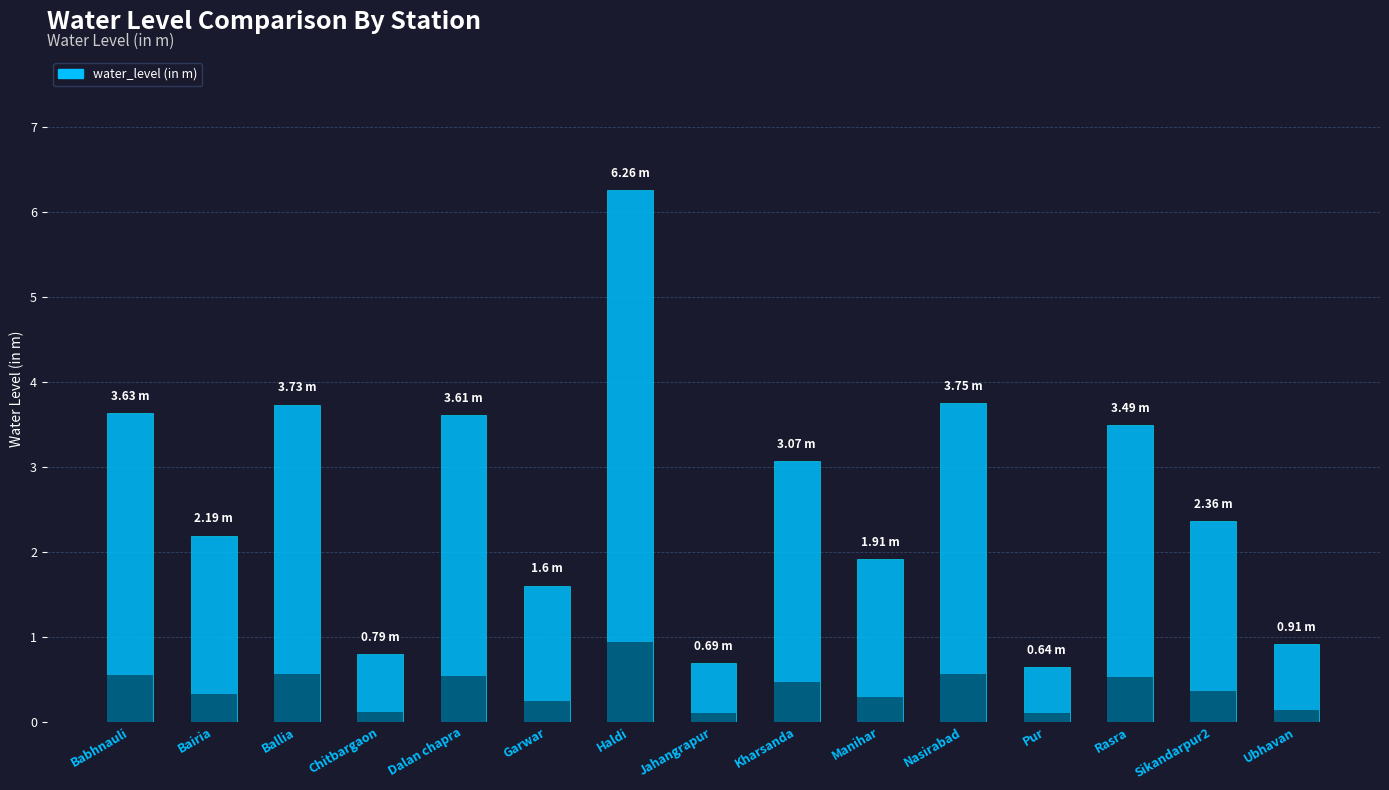

What is the value of the 12th bar from the left?

0.6